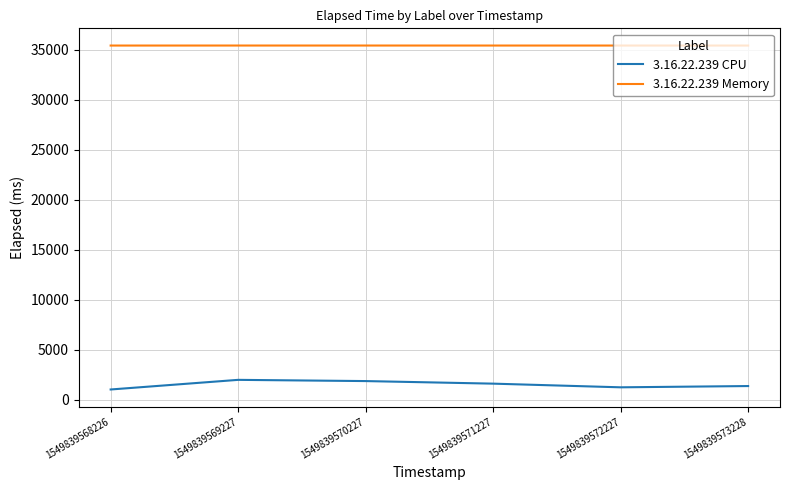

What is the greatest value displayed?

35417